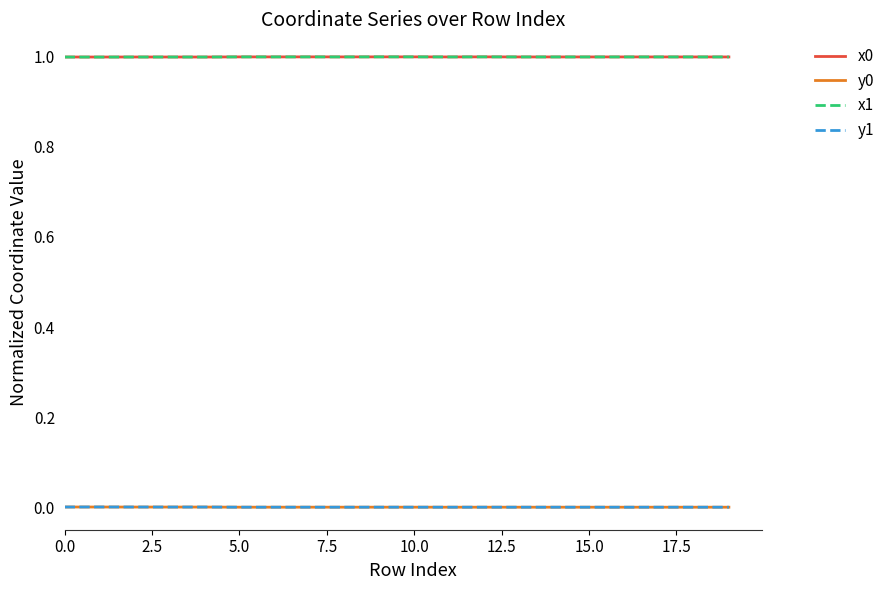

True or false: x0 and y0 intersect in this chart.

False